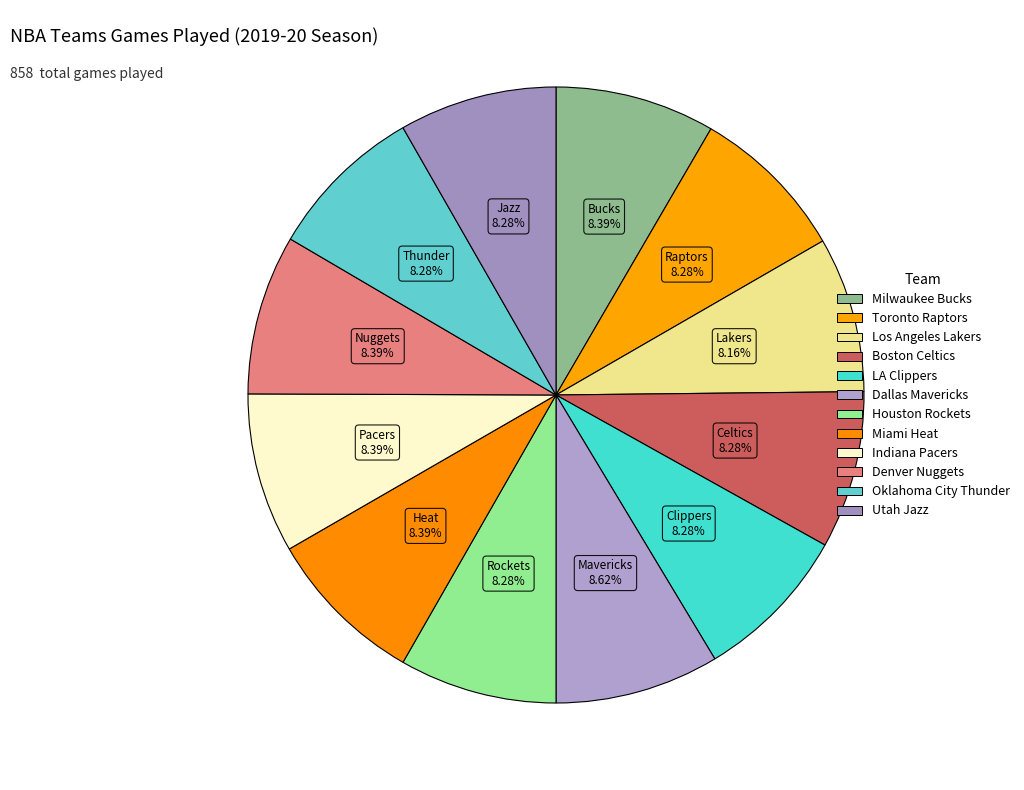

To the nearest percent, what portion does Boston Celtics represent?

8%